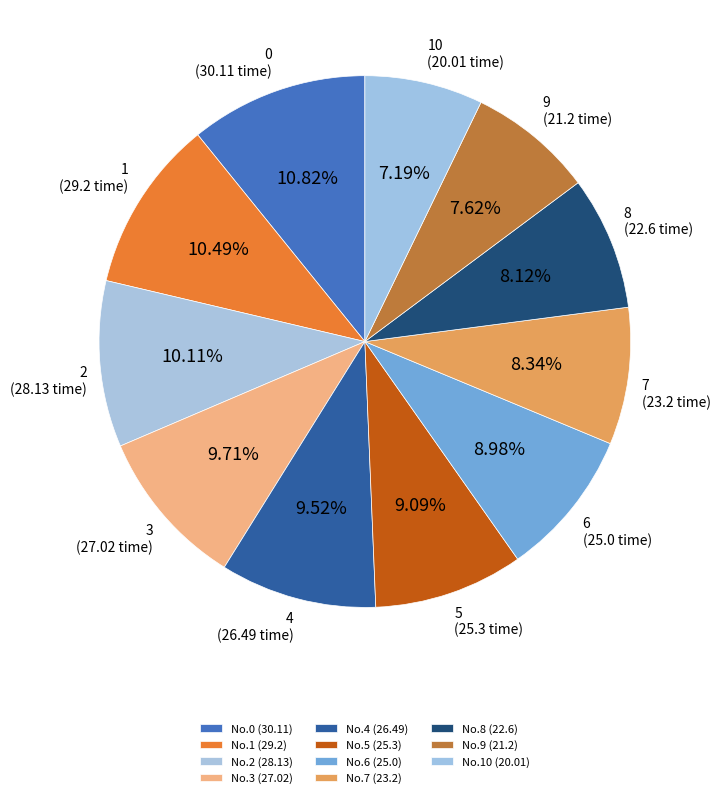

How many slices are in this pie chart?

11